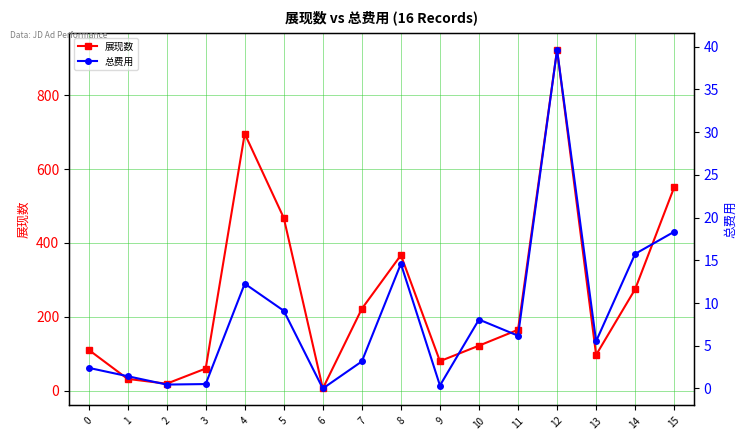

What is the difference between the highest and lowest values at 7?

218.8